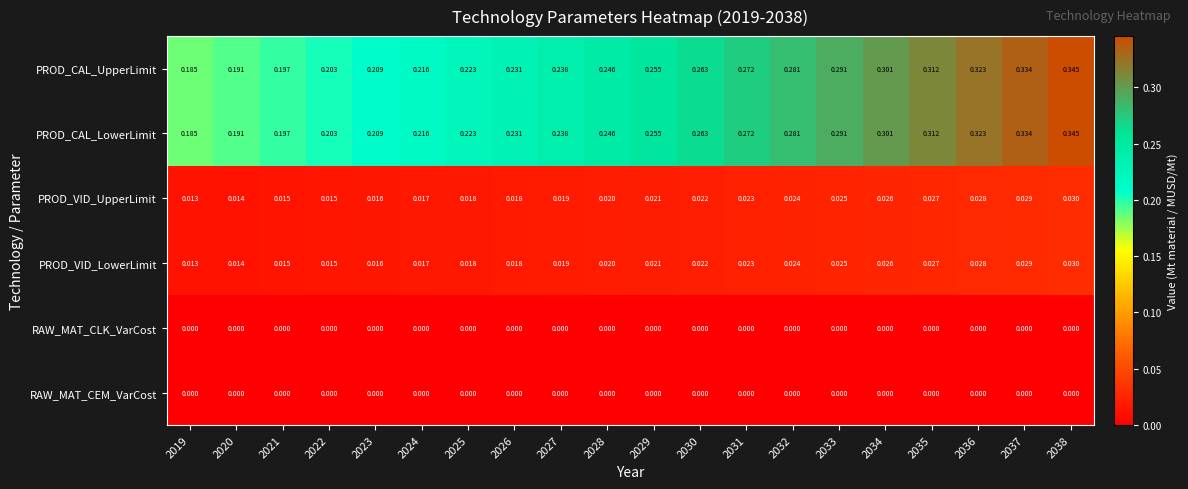

Between 2030 and 2034, which is larger?

2034